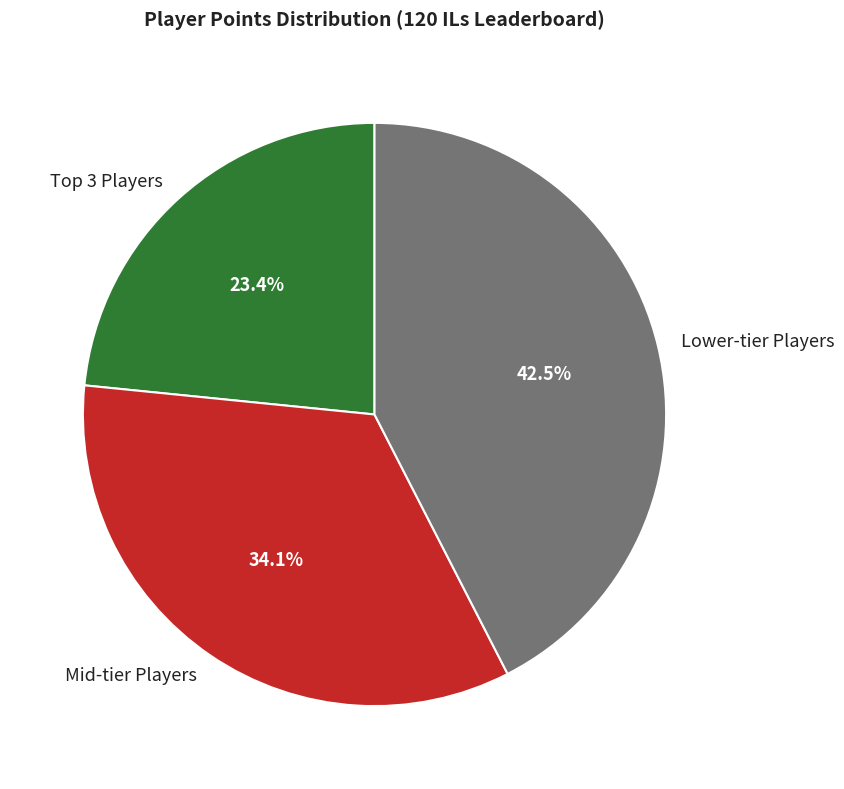

Count the number of slices in the pie.

3